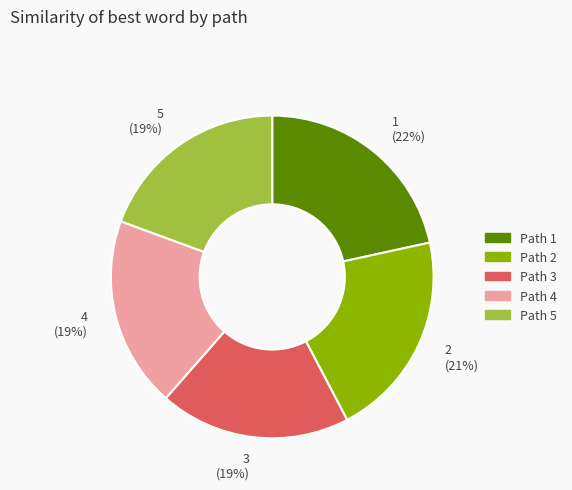

Is it true that 3 is 19% of the pie?

True